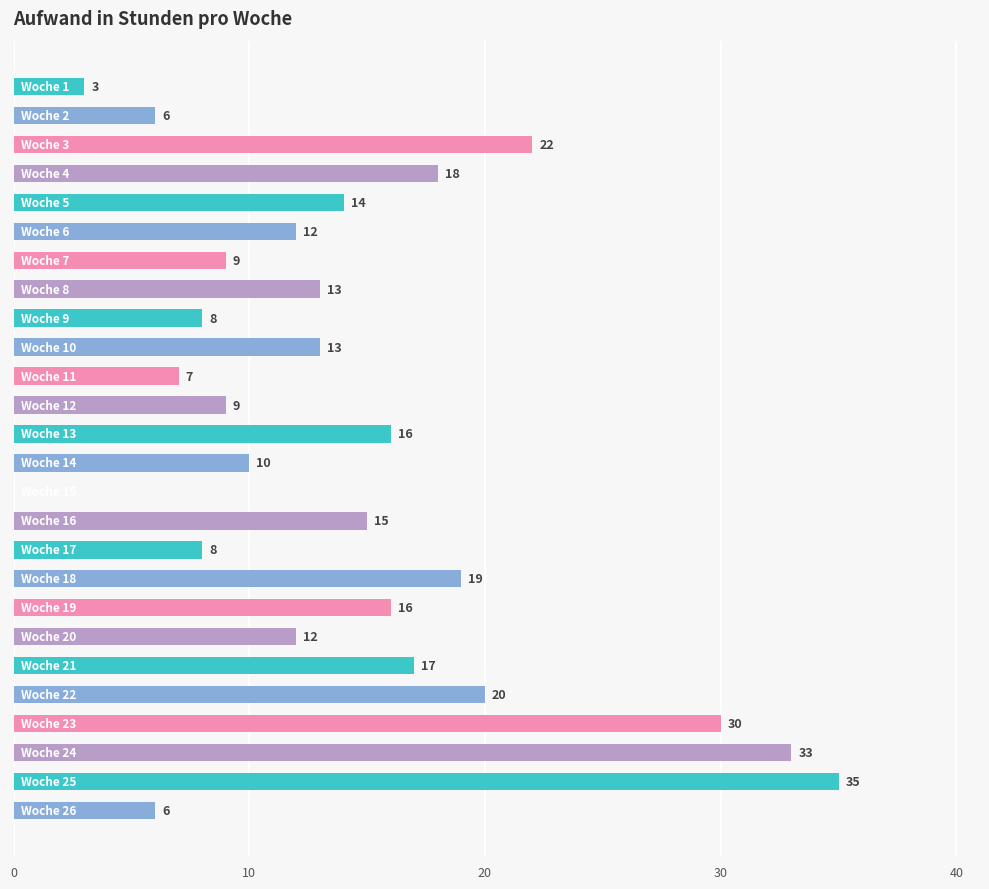

What is the greatest value displayed?

35